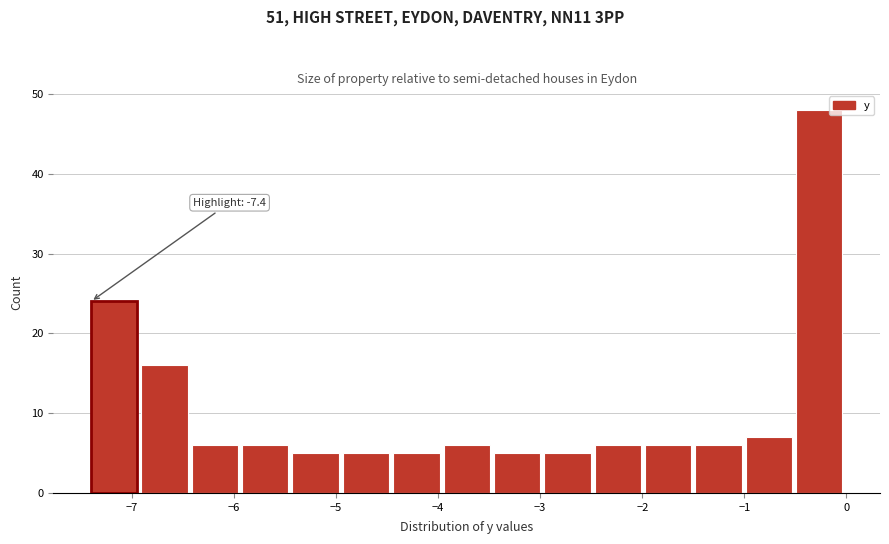

Over which range of the x-axis is the bar tallest?

-0.5 to 0.0